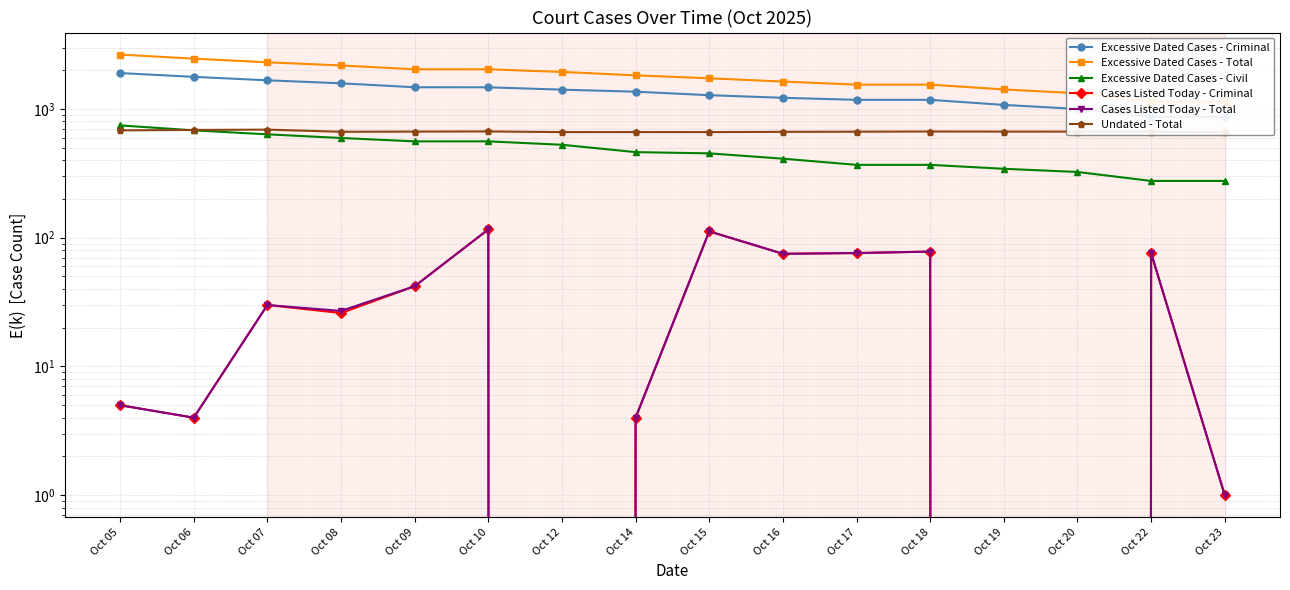

True or false: Cases Listed Today - Total and Excessive Dated Cases - Civil intersect in this chart.

False